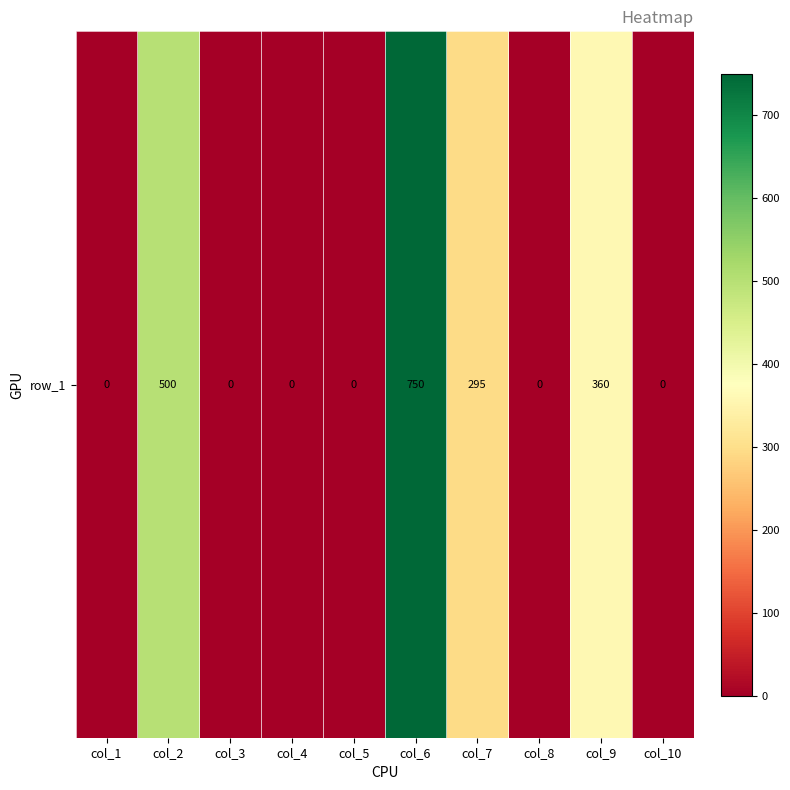

Reading left to right, what are all the values shown in this chart?

0	500	0	0	0	750	295	0	360	0